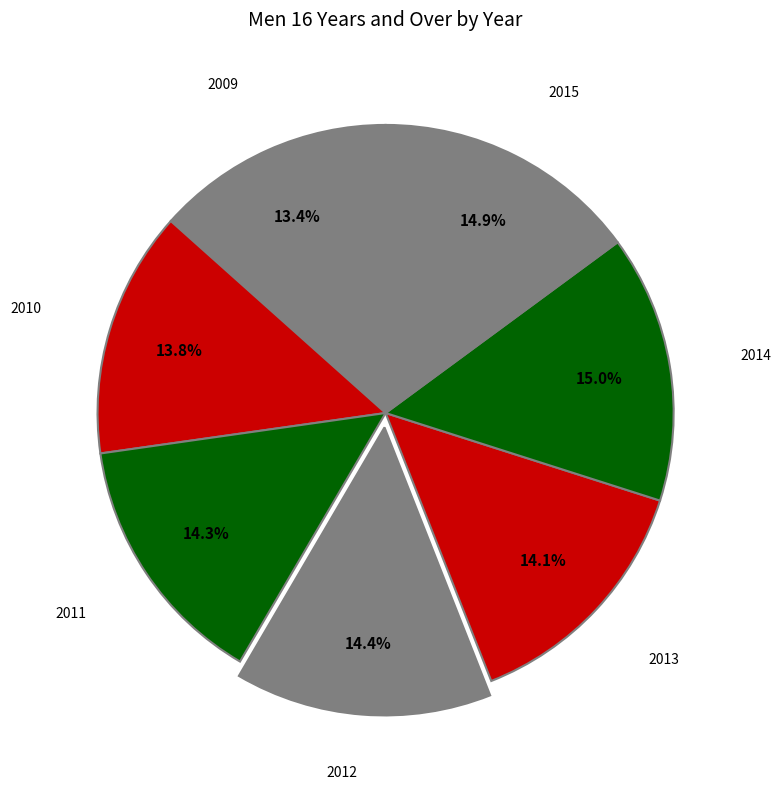

Does any single category account for the majority?

No